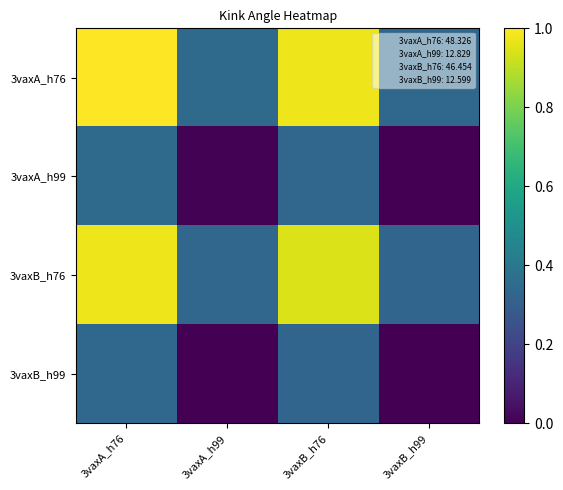

At 3vaxA_h76, list the series in order from largest to smallest.

3vaxA_h76, 3vaxB_h76, 3vaxA_h99, 3vaxB_h99